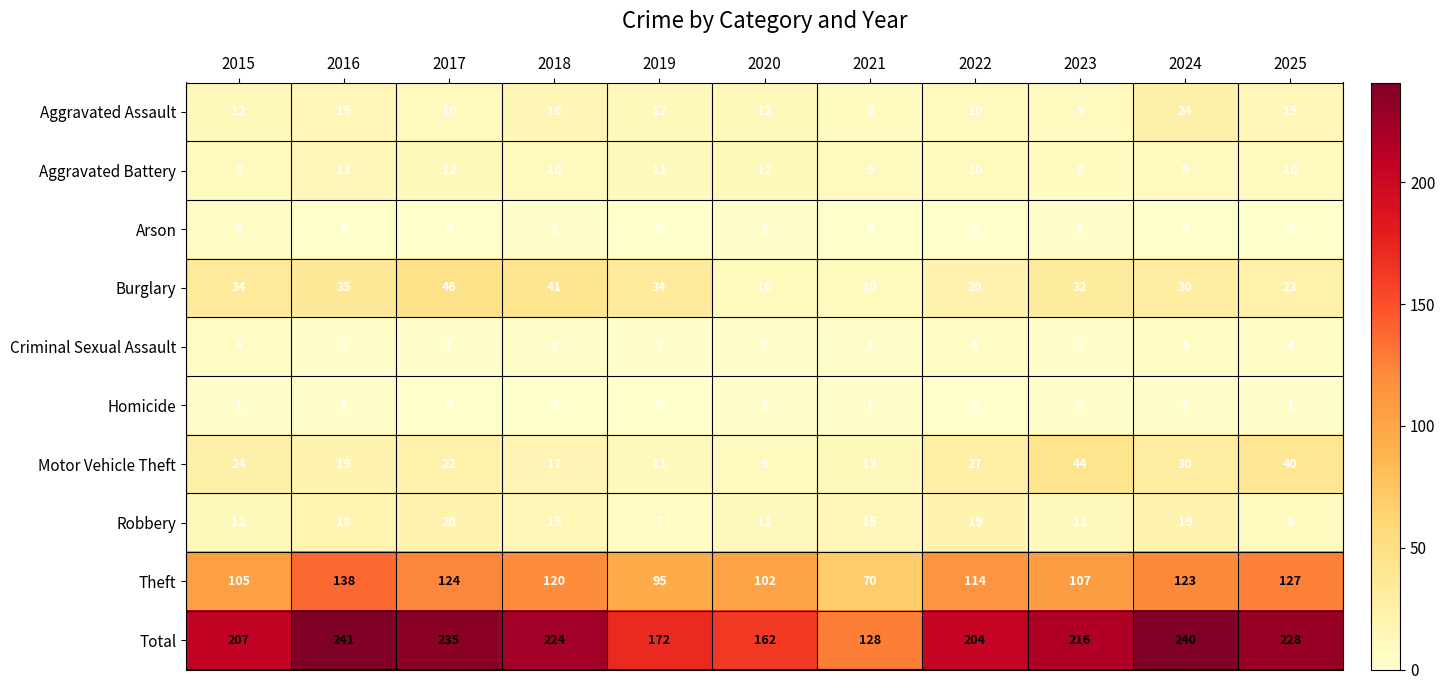

Which category has the highest value in the Arson series?

2015